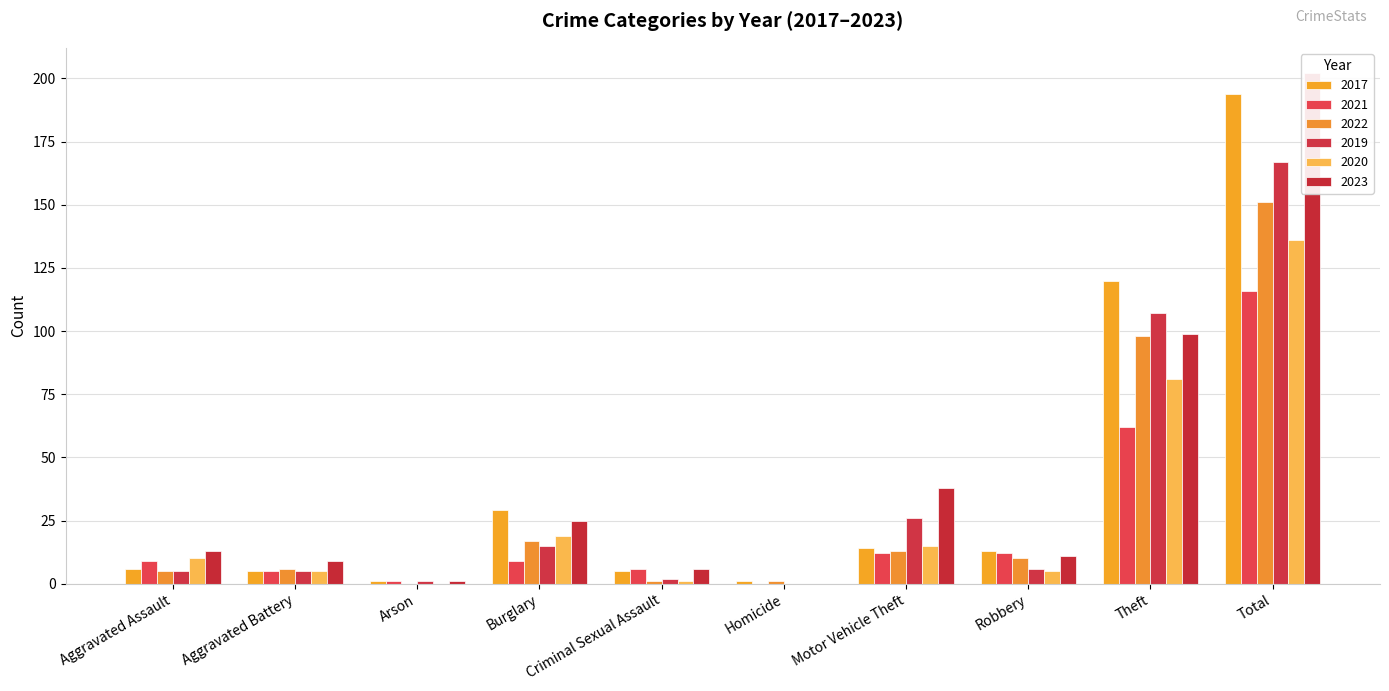

Rank the series at Theft from highest to lowest value.

2017, 2019, 2023, 2022, 2020, 2021